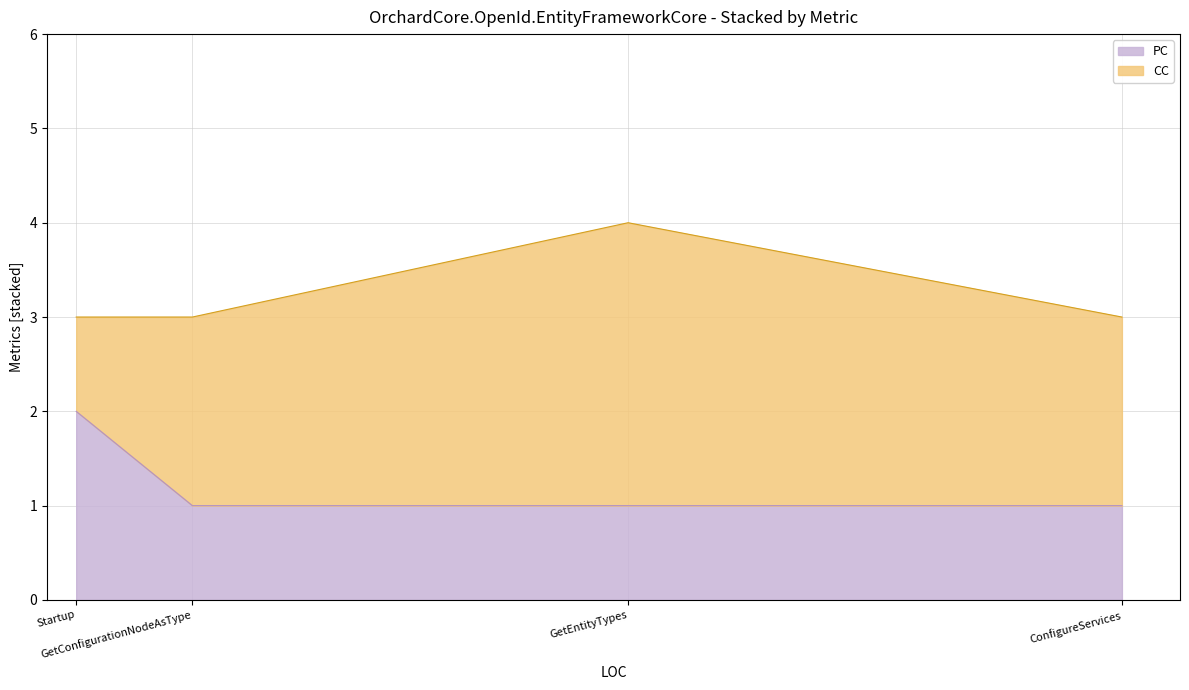

Rank the categories by value from highest to lowest.

Startup, GetConfigurationNodeAsType, GetEntityTypes, ConfigureServices